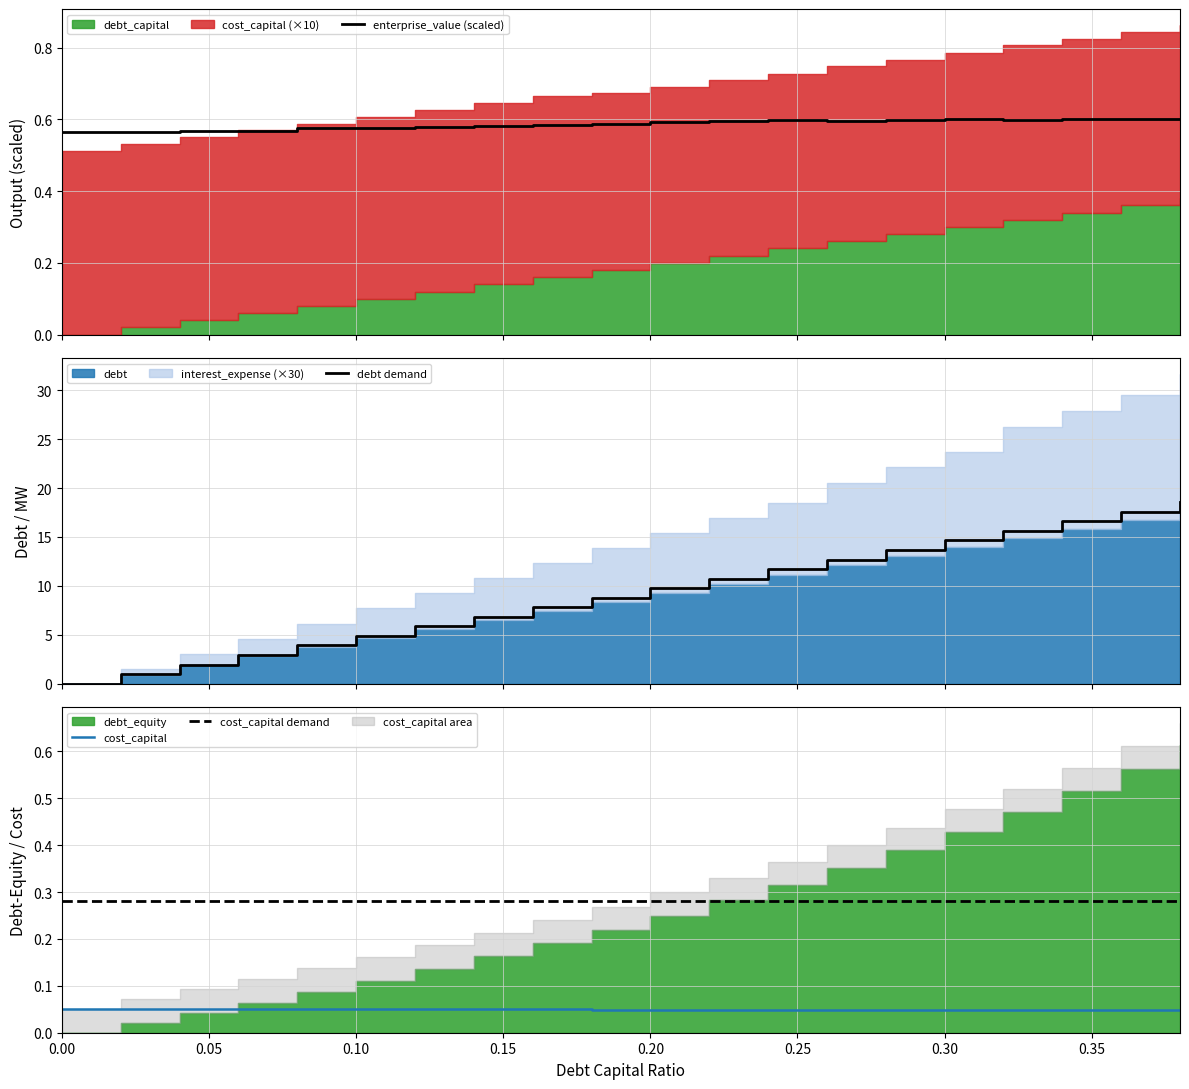

True or false: cost_capital demand and cost_capital intersect in this chart.

False